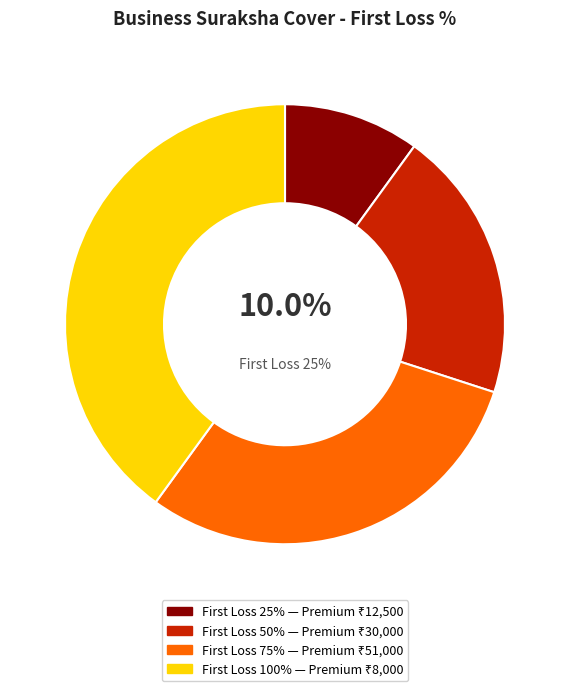

To the nearest percent, what is the difference between the 50% and 75% slice percentages?

10%